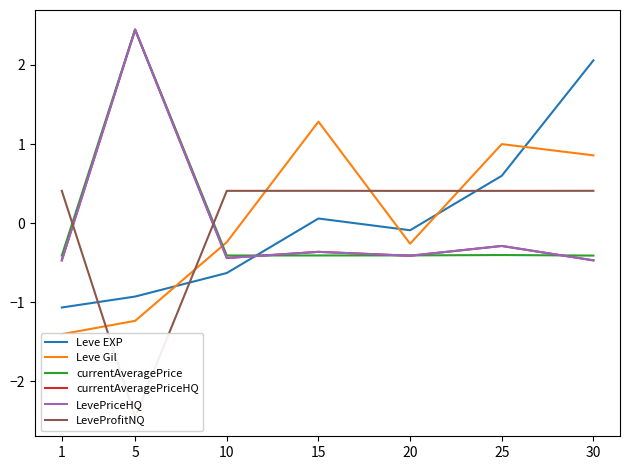

Reading left to right, list all the values displayed in this chart.

Leve EXP: 1=-1.1	5=-0.9	10=-0.6	15=0.1	20=-0.1	25=0.6	30=2.1
Leve Gil: 1=-1.4	5=-1.2	10=-0.2	15=1.3	20=-0.3	25=1.0	30=0.9
currentAveragePrice: 1=-0.4	5=2.4	10=-0.4	15=-0.4	20=-0.4	25=-0.4	30=-0.4
currentAveragePriceHQ: 1=-0.5	5=2.4	10=-0.4	15=-0.4	20=-0.4	25=-0.3	30=-0.5
LevePriceHQ: 1=-0.5	5=2.4	10=-0.4	15=-0.4	20=-0.4	25=-0.3	30=-0.5
LeveProfitNQ: 1=0.4	5=-2.4	10=0.4	15=0.4	20=0.4	25=0.4	30=0.4